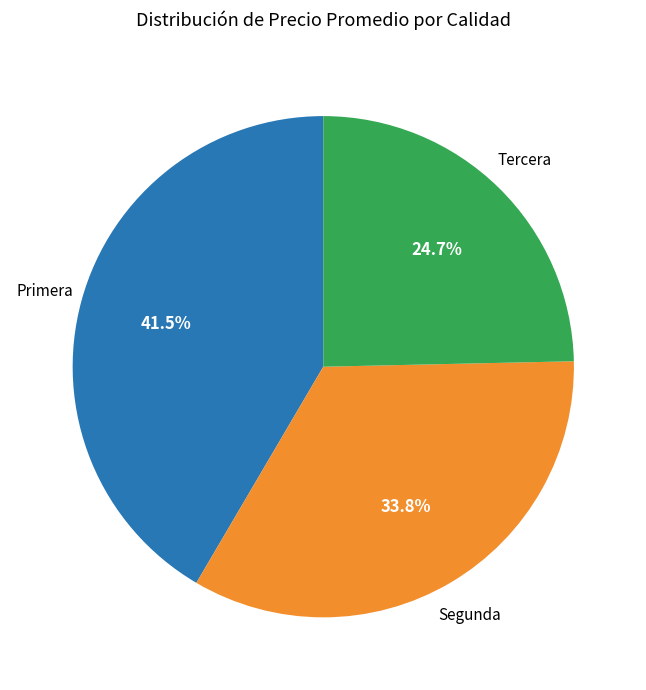

Does any single category account for the majority?

No